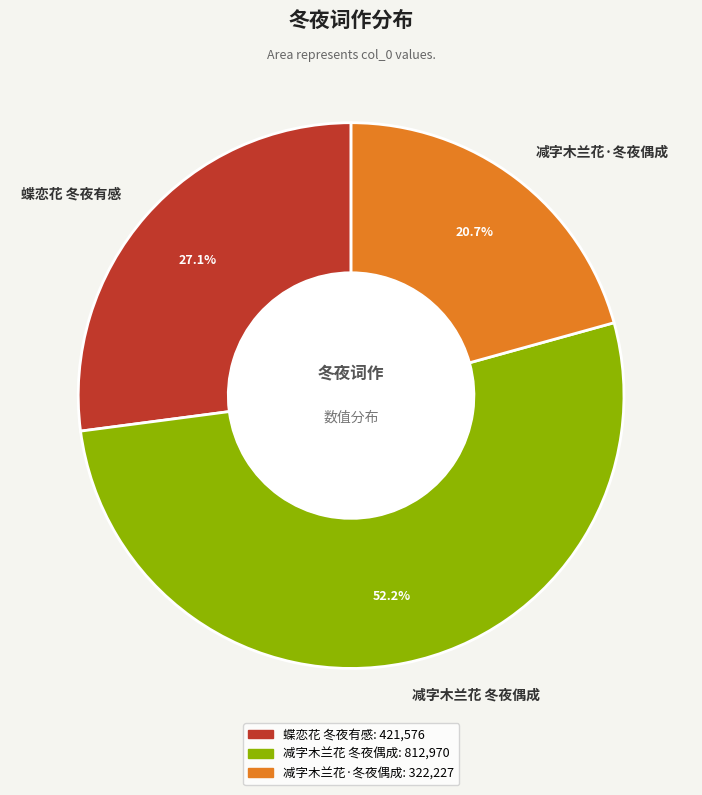

Is it true that 减字木兰花·冬夜偶成 is 21% of the pie?

True